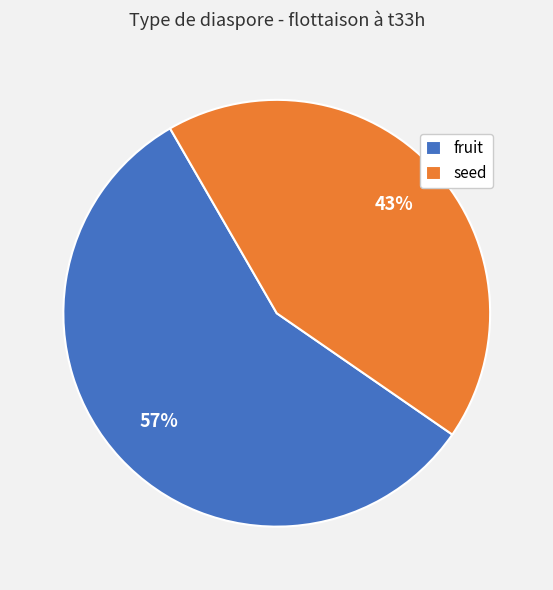

The fruit slice represents 57% of the pie. True or false?

True